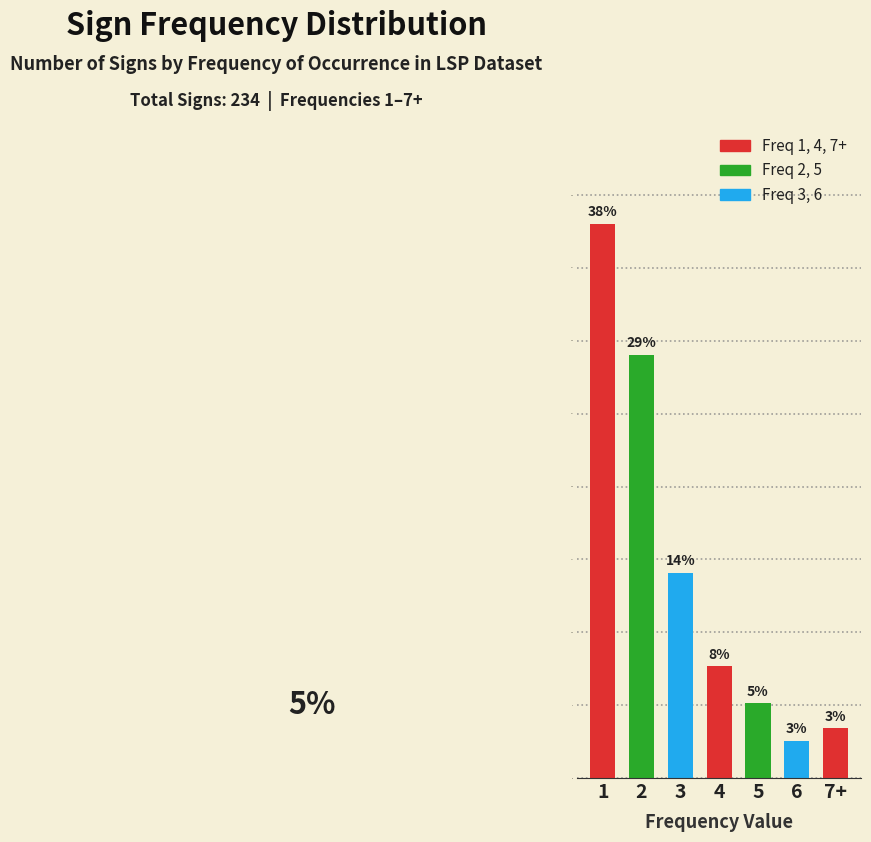

How many bars are there in total?

7